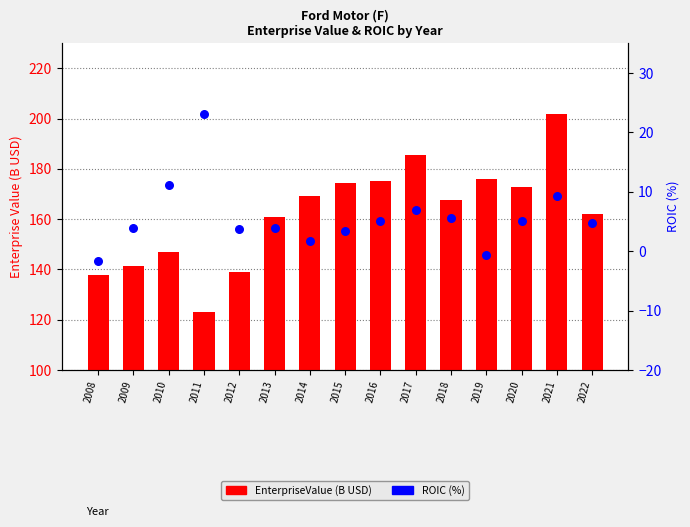

At which category is the sum across all series the highest?

2021